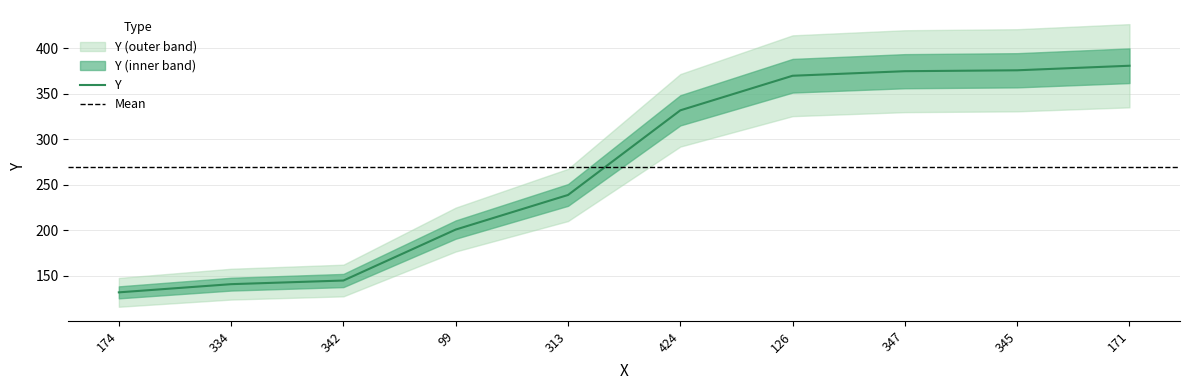

Is it true that the value at 347 is 207?

False